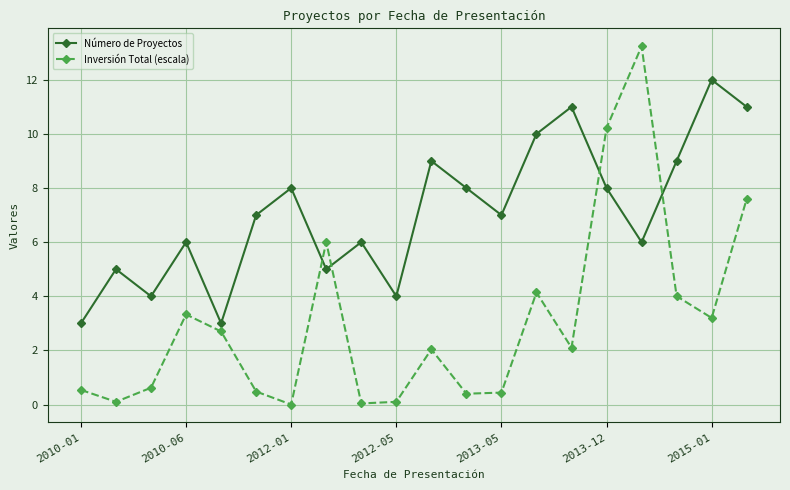

What is the lowest value of the Número de Proyectos series?

3.0